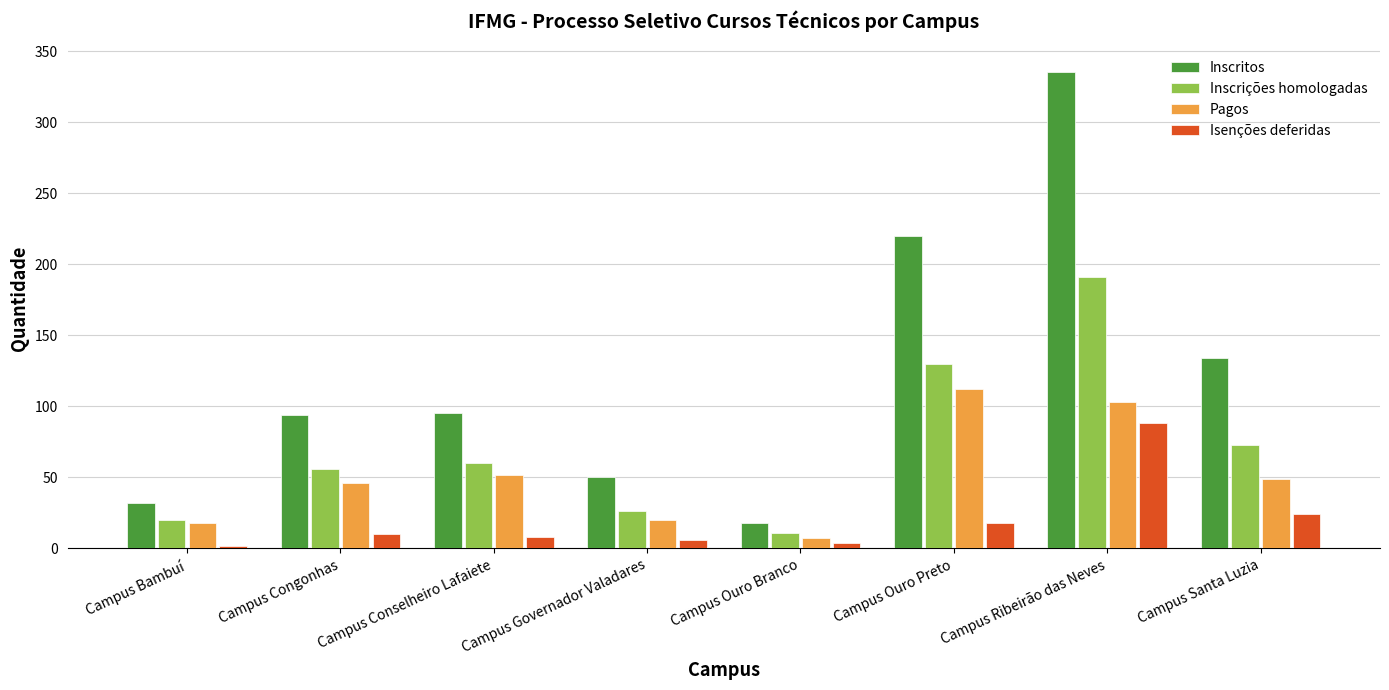

List the series in order of their peak value, lowest first.

Isenções deferidas, Pagos, Inscrições homologadas, Inscritos